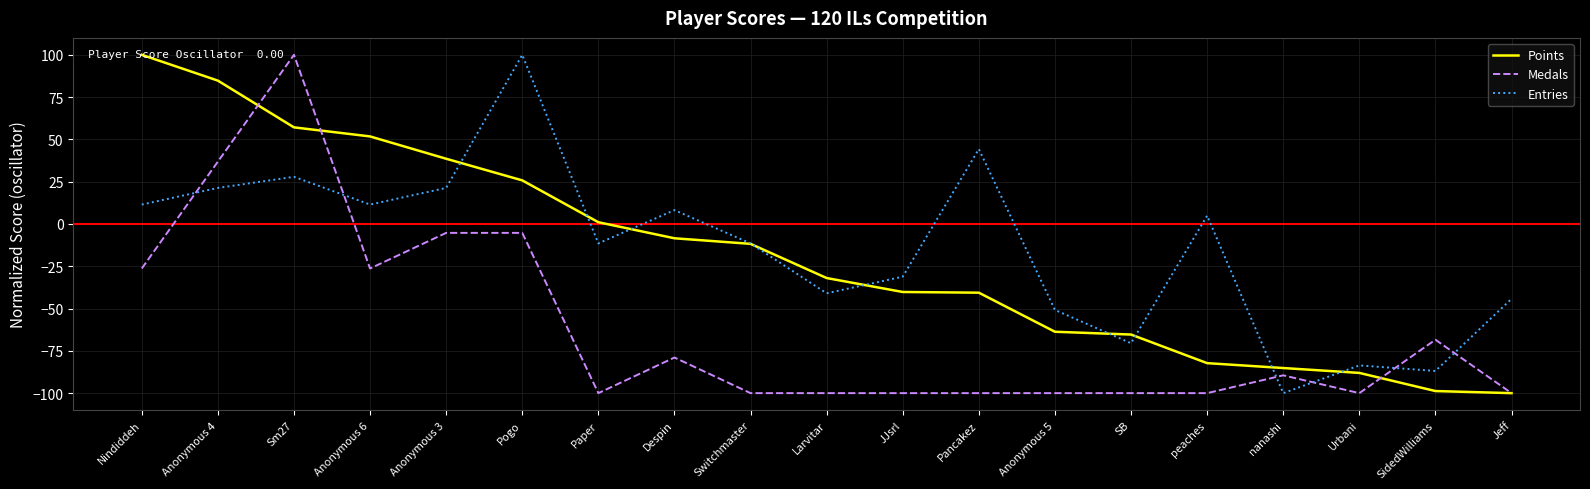

At which label does Points reach its peak?

Nindiddeh